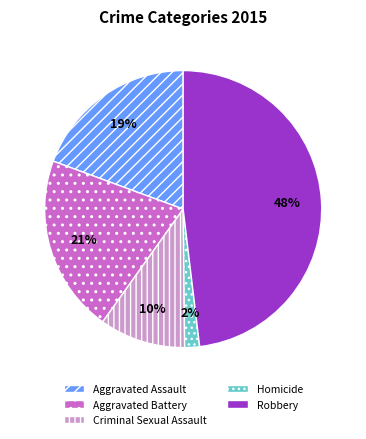

What is the smallest slice in the pie chart?

Homicide